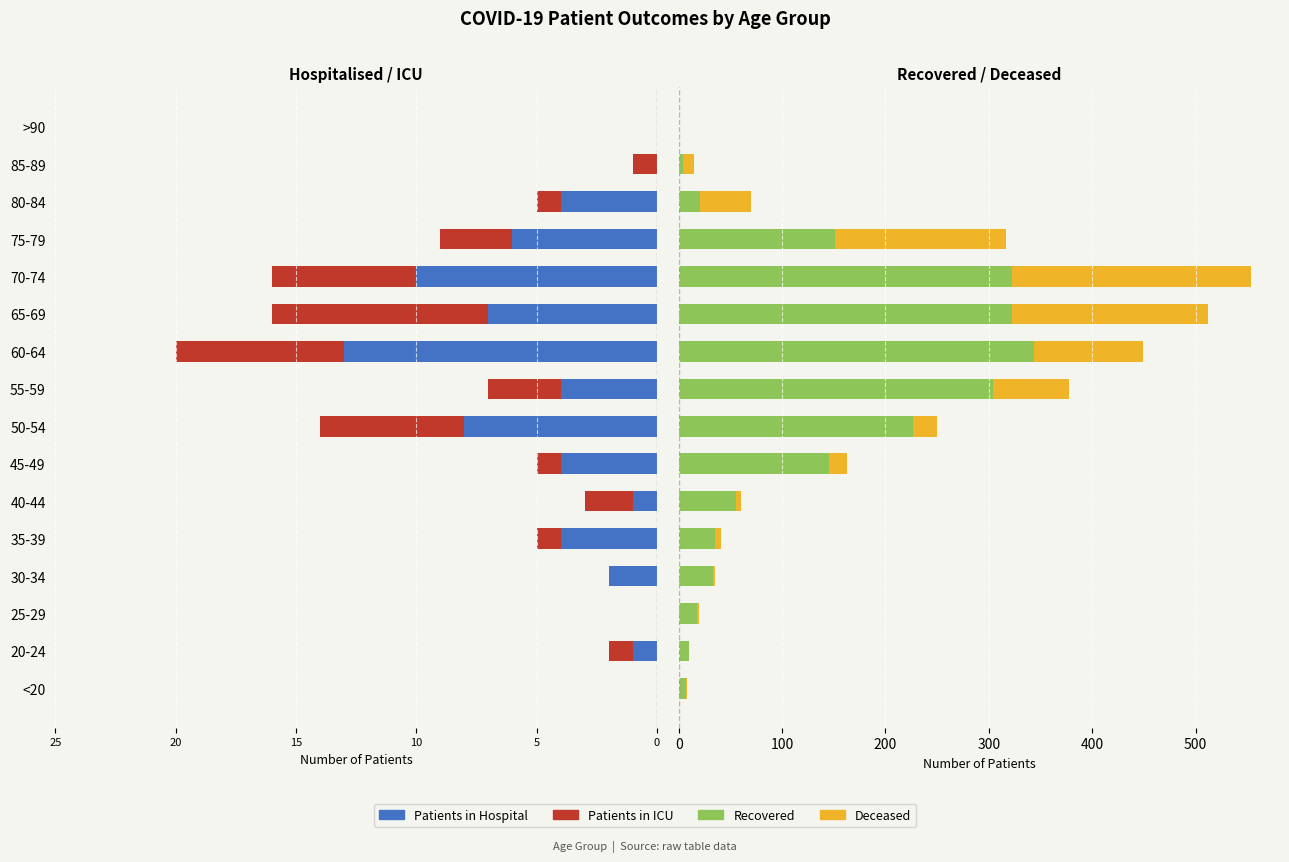

What is the average value of the patients_in_icu series?

3